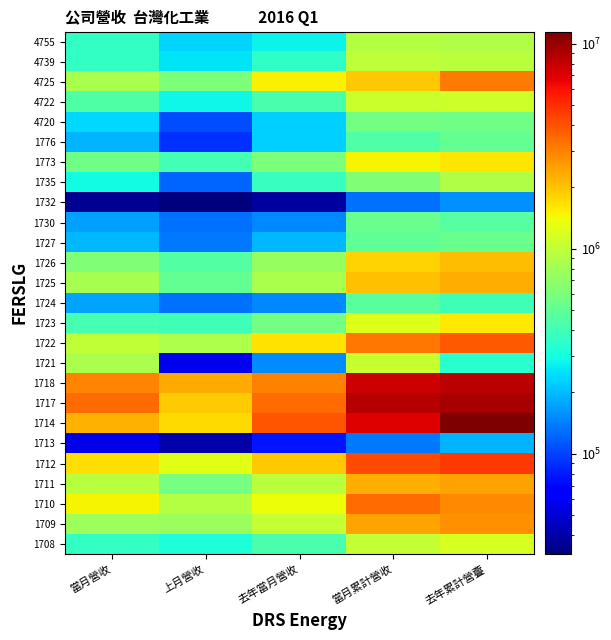

What is the total value across all series at 去年當月營收?

24676309